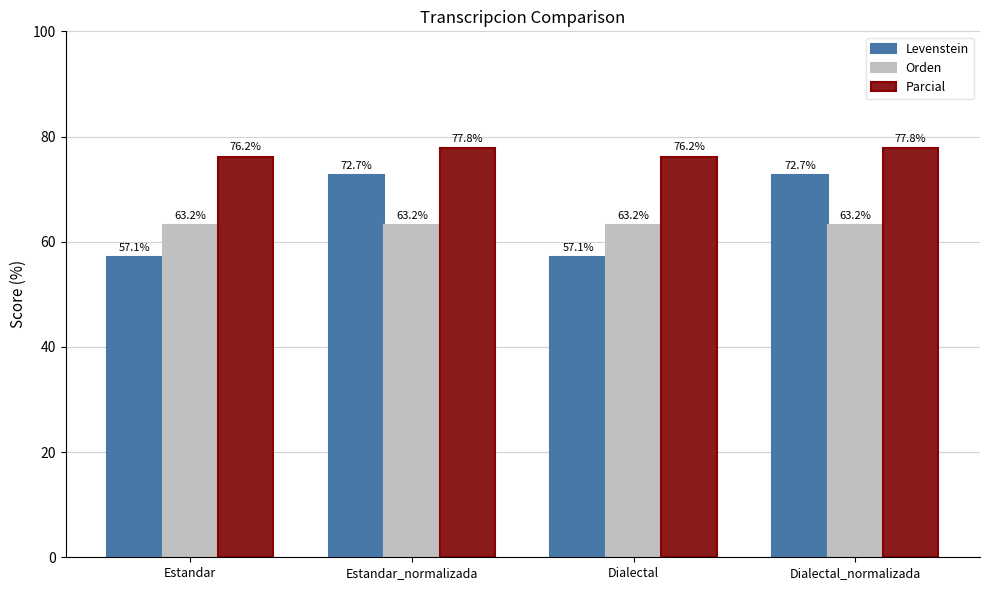

How many bars are there in each group?

3